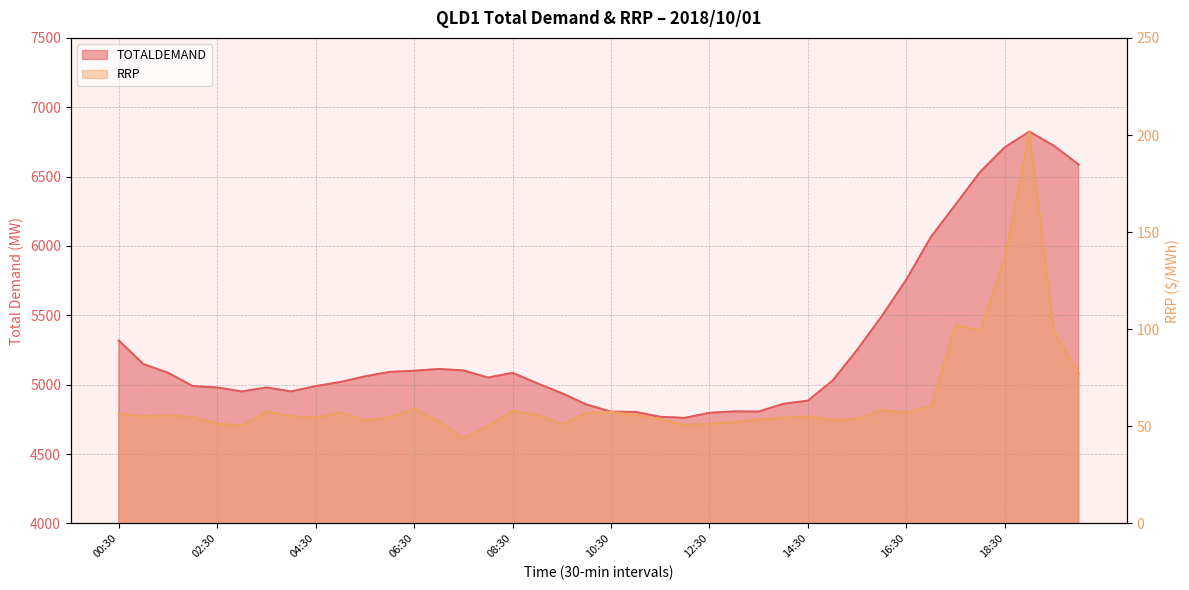

List the series in order of their overall mean, highest first.

TOTALDEMAND, RRP